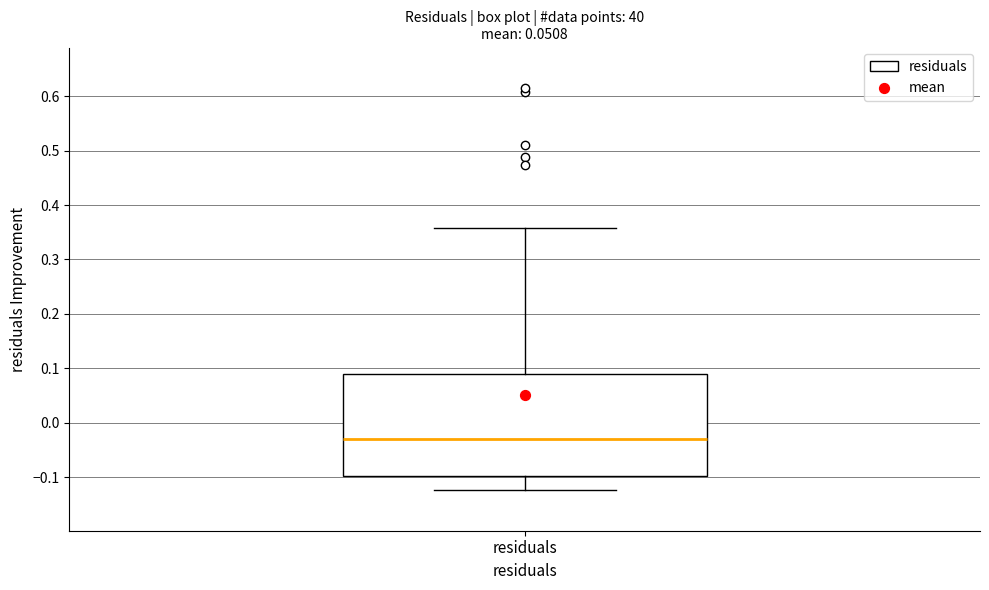

Read this box plot against the y-axis: the position of the median line, the range covered by the box, and the ends of both whiskers. The values are not printed on the chart, so give them approximately, as read against the axis.

median -0.03, box -0.10 to 0.09, whiskers -0.12 to 0.36